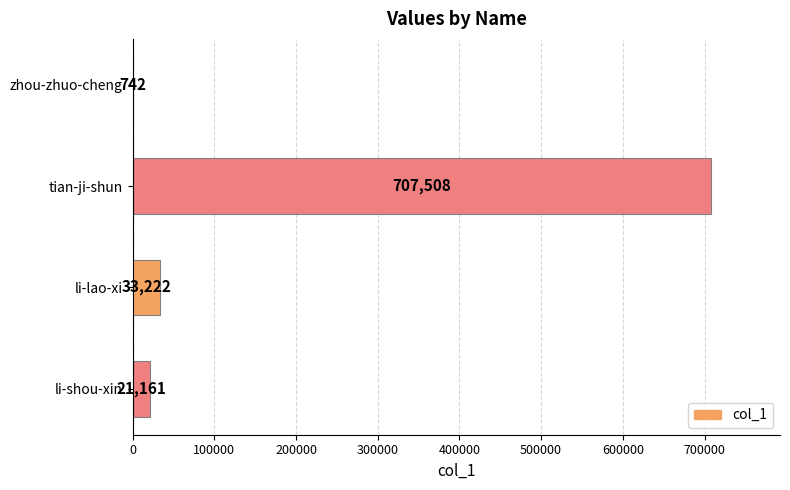

Which has a higher value, li-shou-xin or tian-ji-shun?

tian-ji-shun